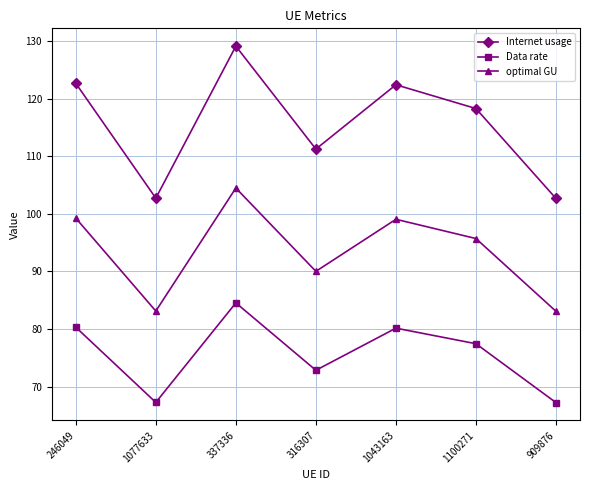

How many interior local peaks does the optimal GU series have?

2